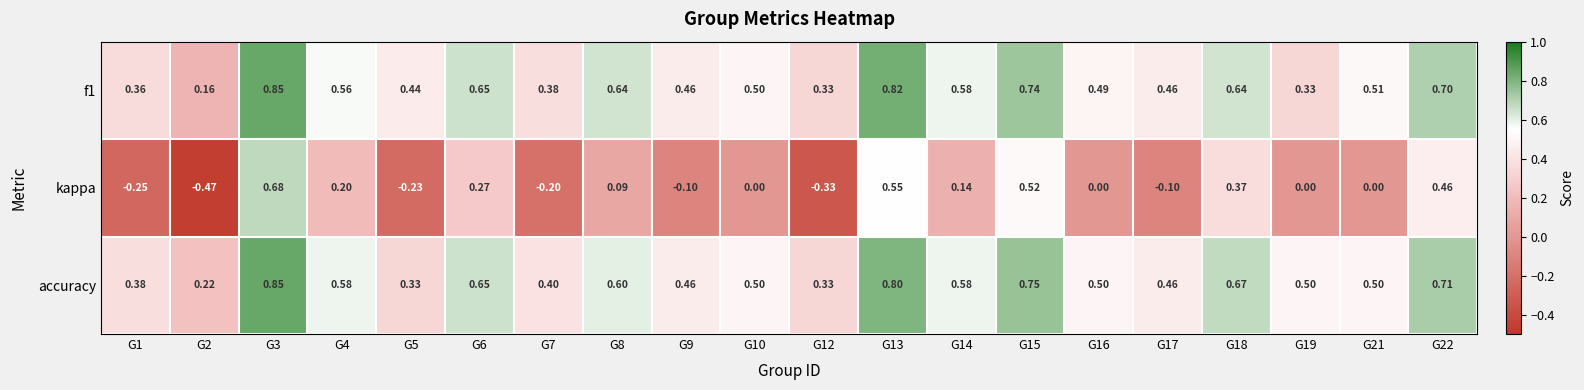

Which series has the widest spread of values?

kappa